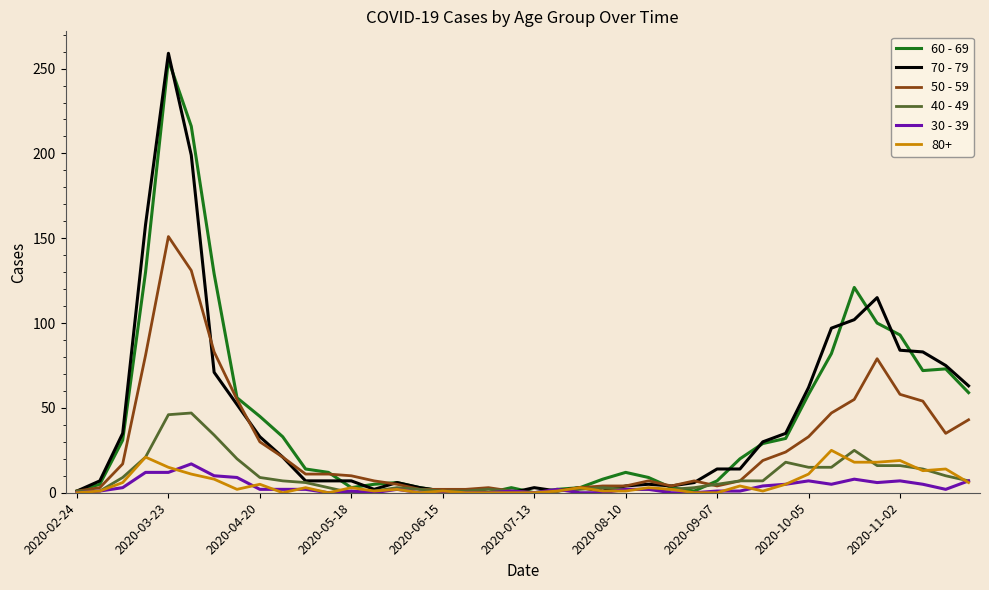

What is the sum of all 40 - 49 values?

385